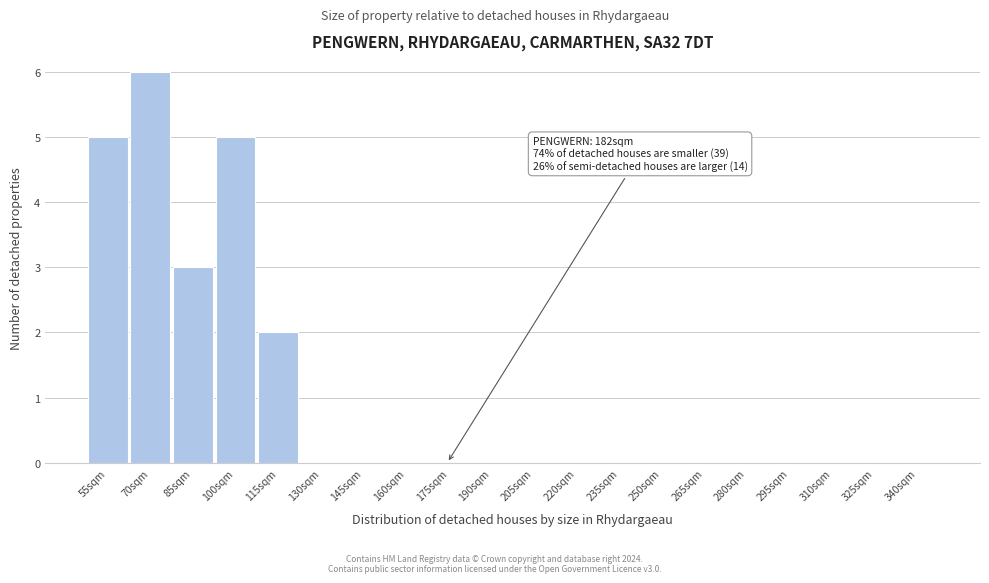

Reading left to right, transcribe all the data shown in this chart.

55sqm=5	70sqm=6	85sqm=3	100sqm=5	115sqm=2	130sqm=0	145sqm=0	160sqm=0	175sqm=0	190sqm=0	205sqm=0	220sqm=0	235sqm=0	250sqm=0	265sqm=0	280sqm=0	295sqm=0	310sqm=0	325sqm=0	340sqm=0